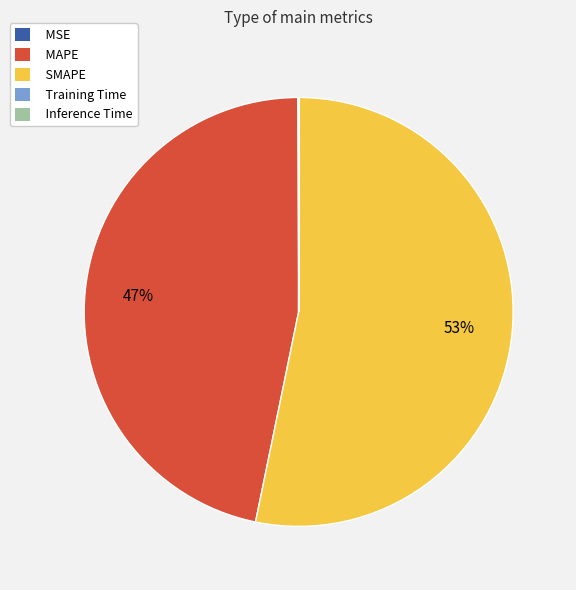

The SMAPE slice represents 61% of the pie. True or false?

False